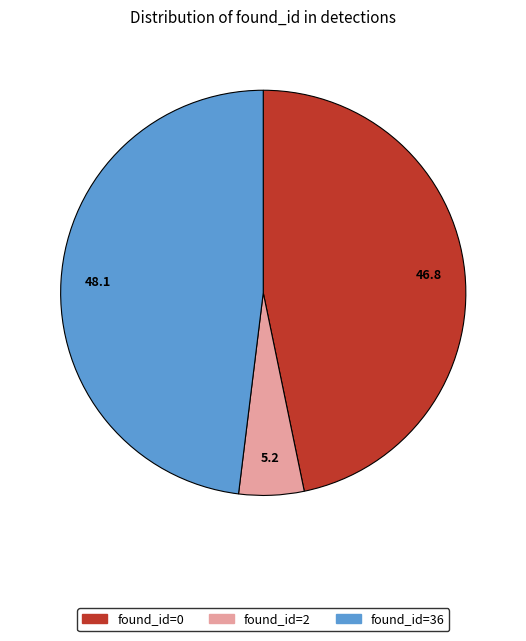

Is there a majority slice in this chart?

No